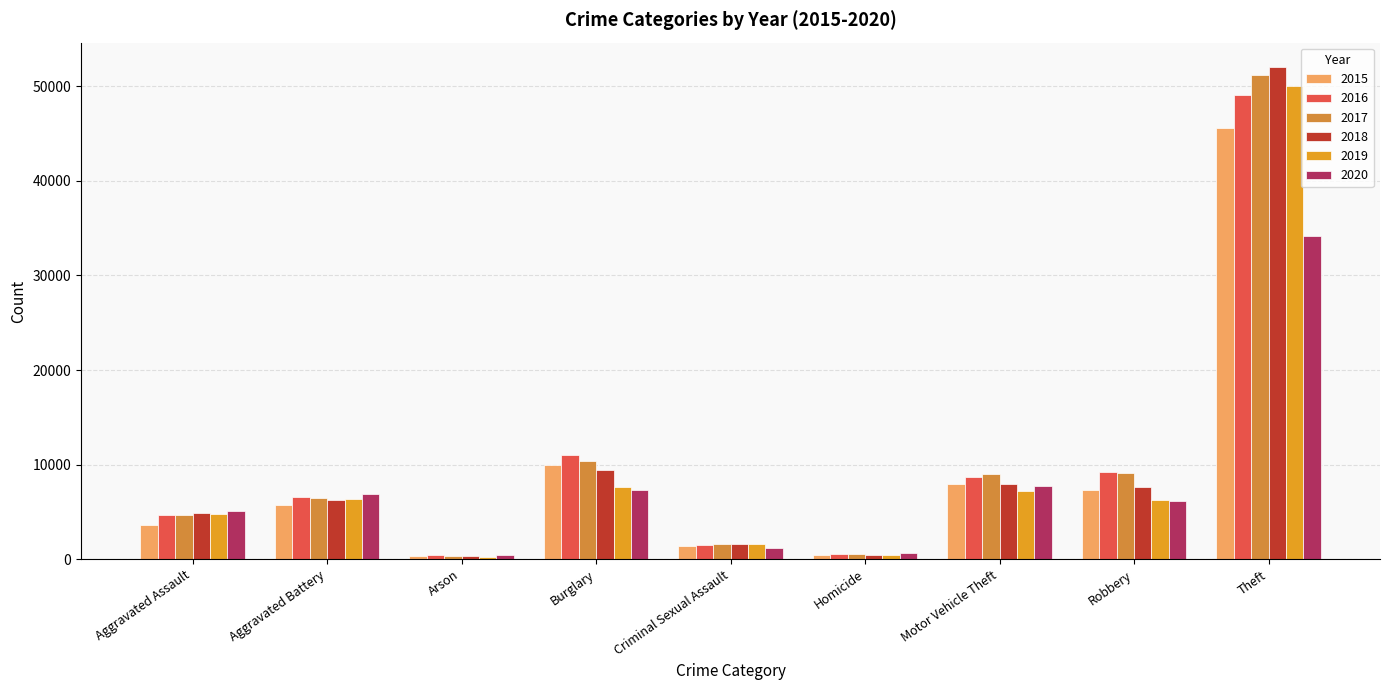

Which series has the widest spread of values?

2018